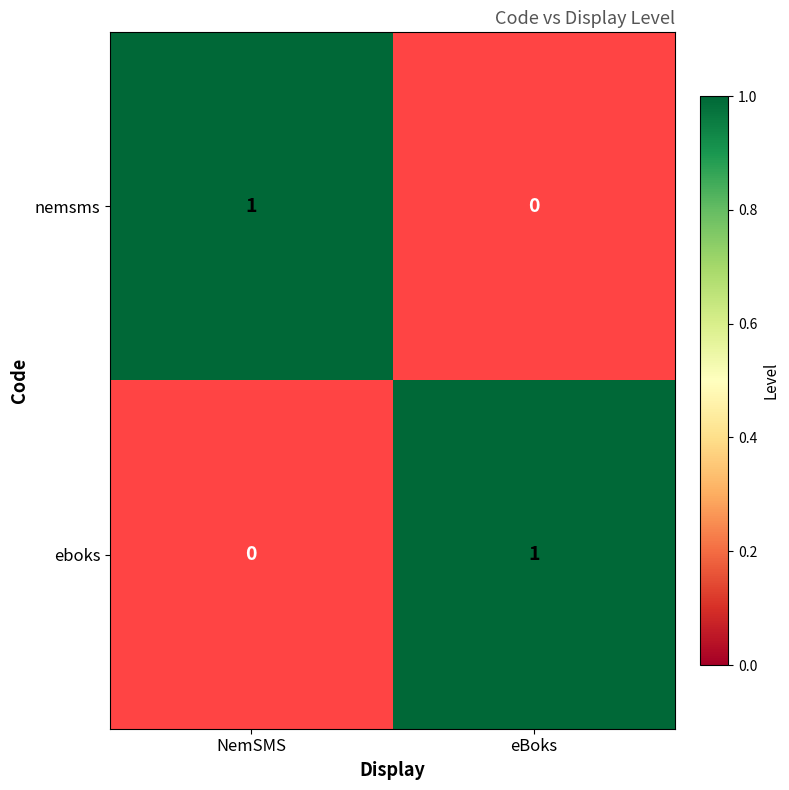

How many distinct data groups are displayed?

2